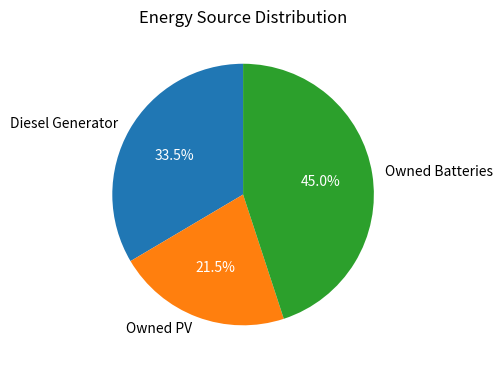

What is the ratio of the value at Owned Batteries to the value at Owned PV?

2.1